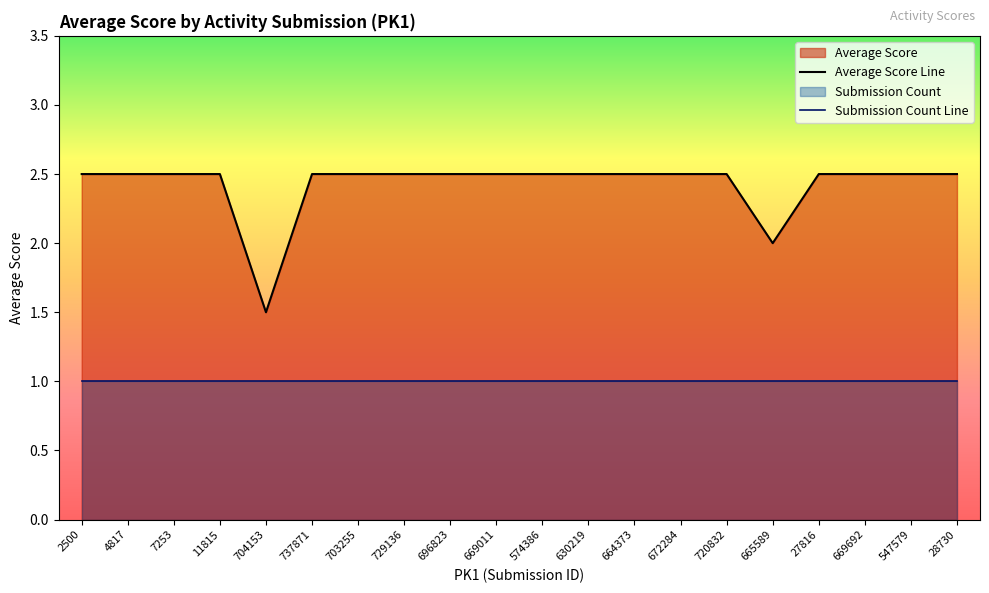

What position from the right is 28730?

1